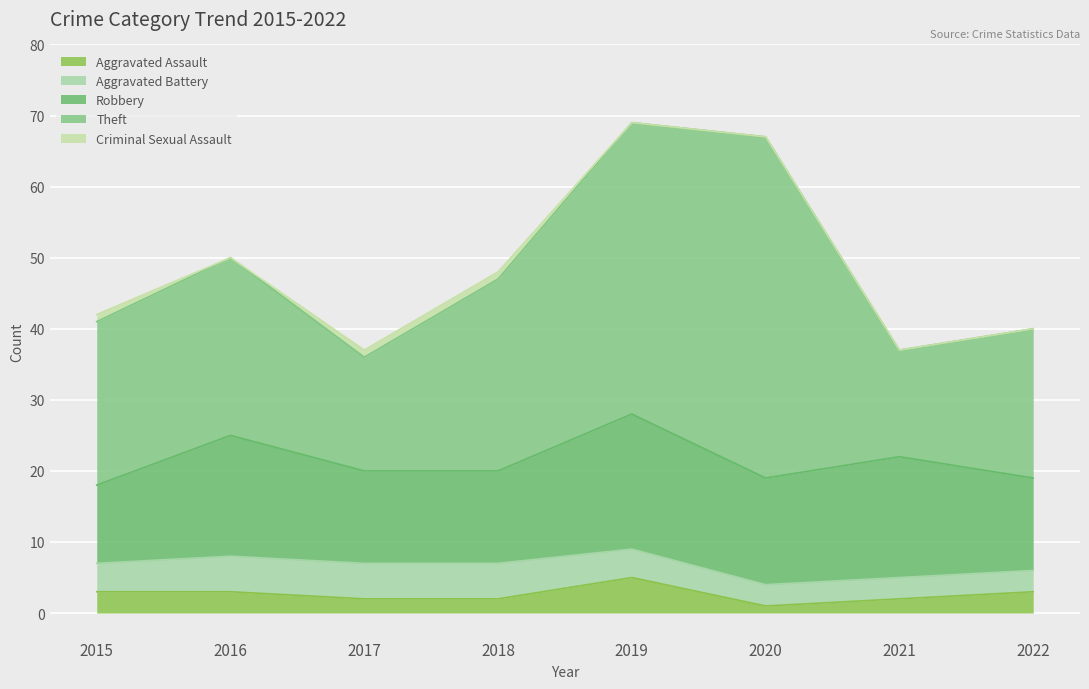

List the series in order of their peak value, lowest first.

Criminal Sexual Assault, Aggravated Assault, Aggravated Battery, Robbery, Theft